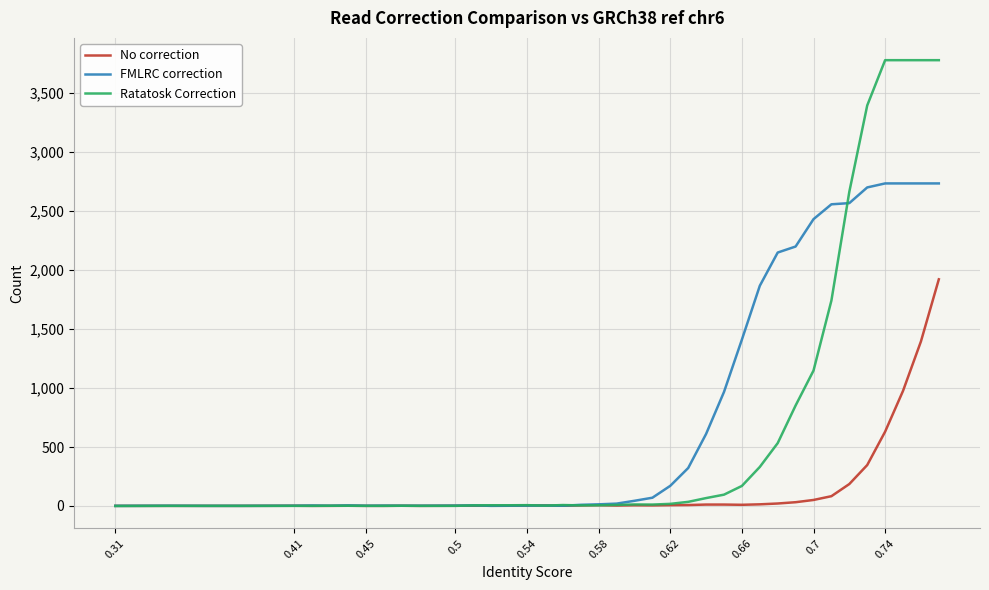

What is the maximum value for No correction?

1922